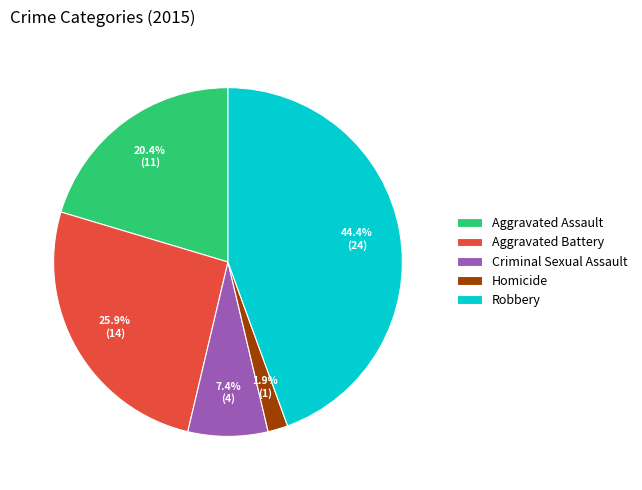

Is there any slice that represents more than half of the pie?

No